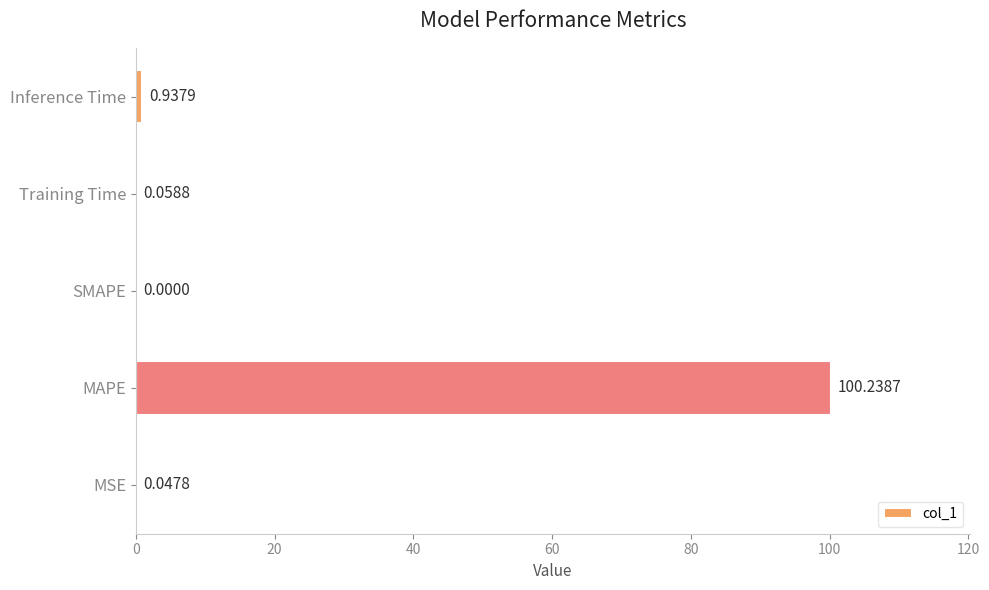

Which label corresponds to the largest value in the chart?

MAPE